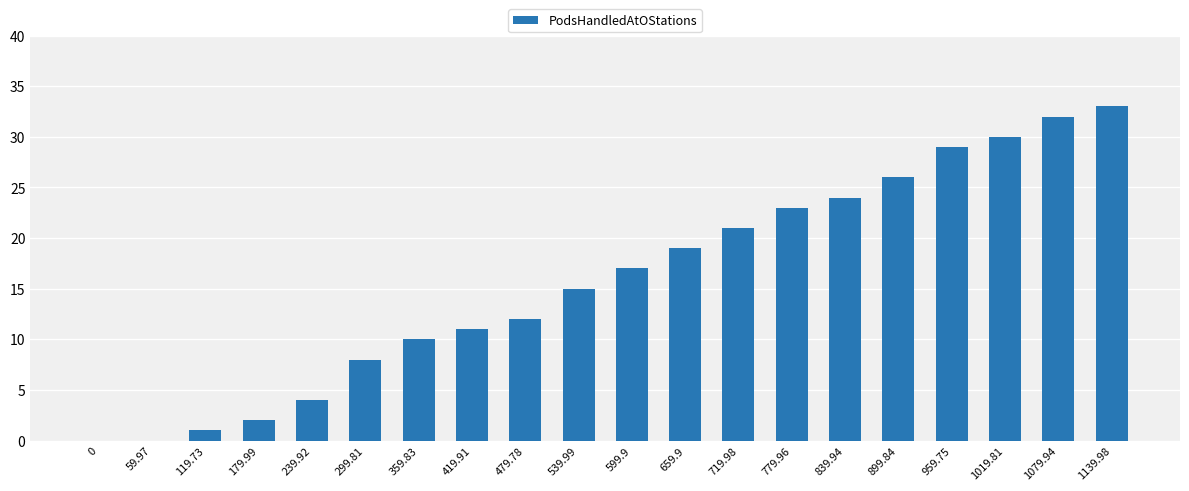

True or false: the data shows 0 at 179.99.

False